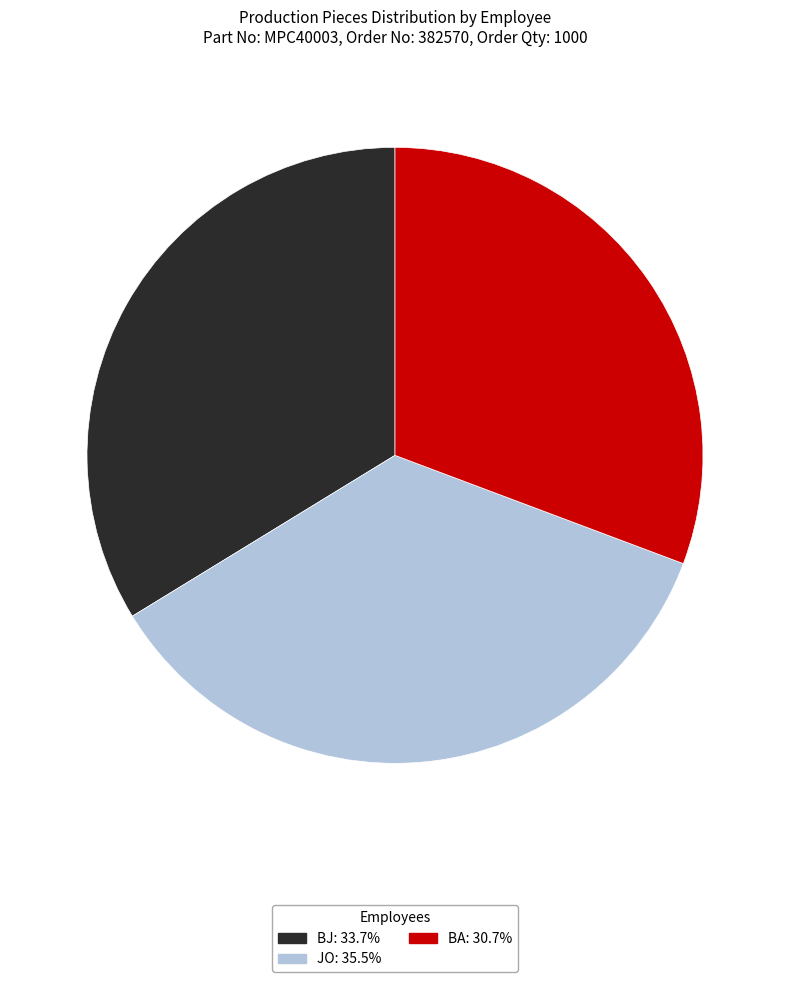

Is there a majority slice in this chart?

No